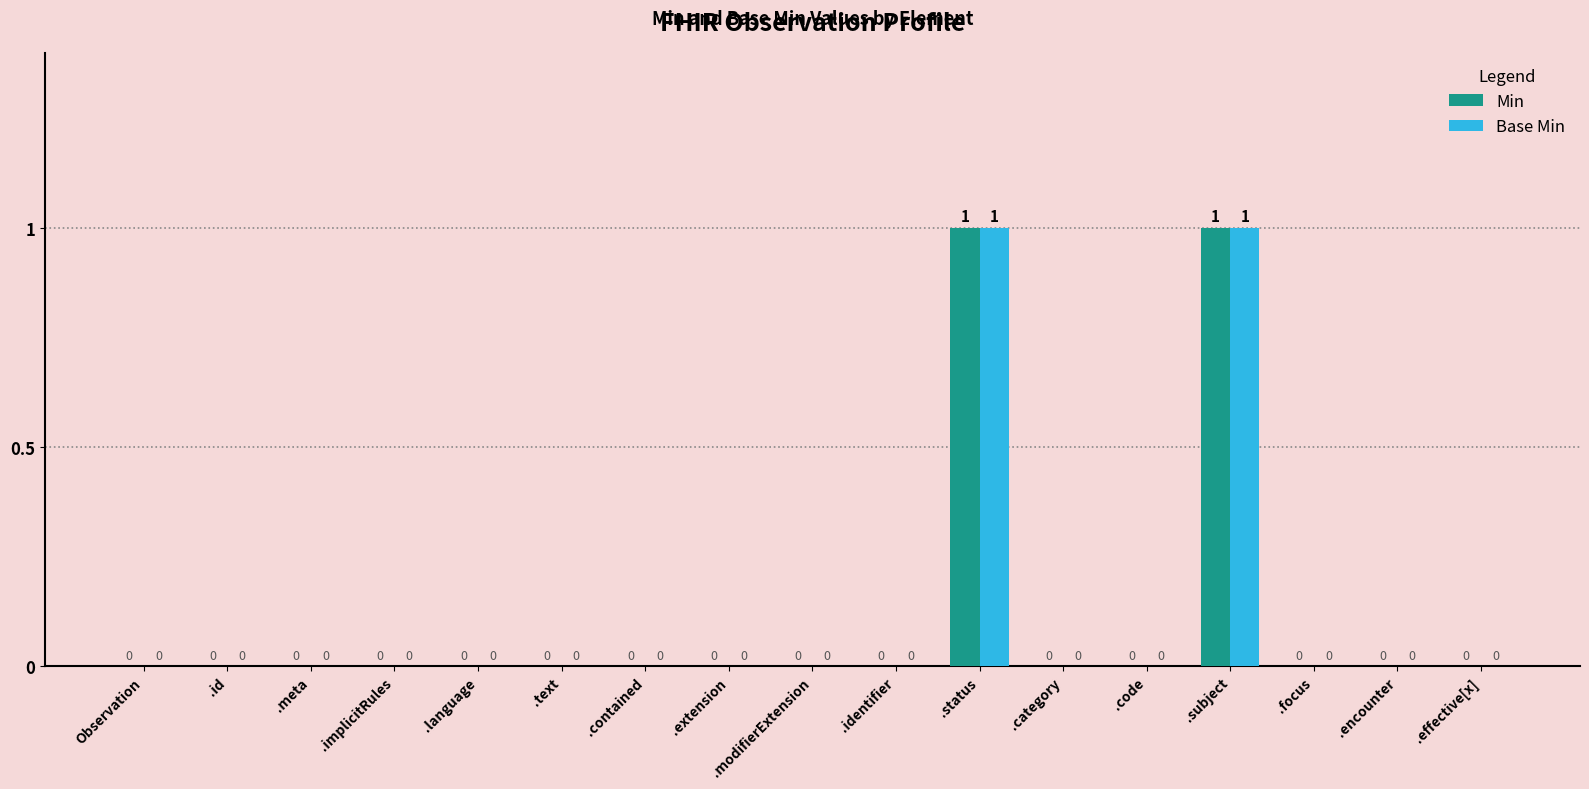

Reading right to left, what are all the values shown in this chart?

Min: 0	0	0	1	0	0	1	0	0	0	0	0	0	0	0	0	0
Base Min: 0	0	0	1	0	0	1	0	0	0	0	0	0	0	0	0	0